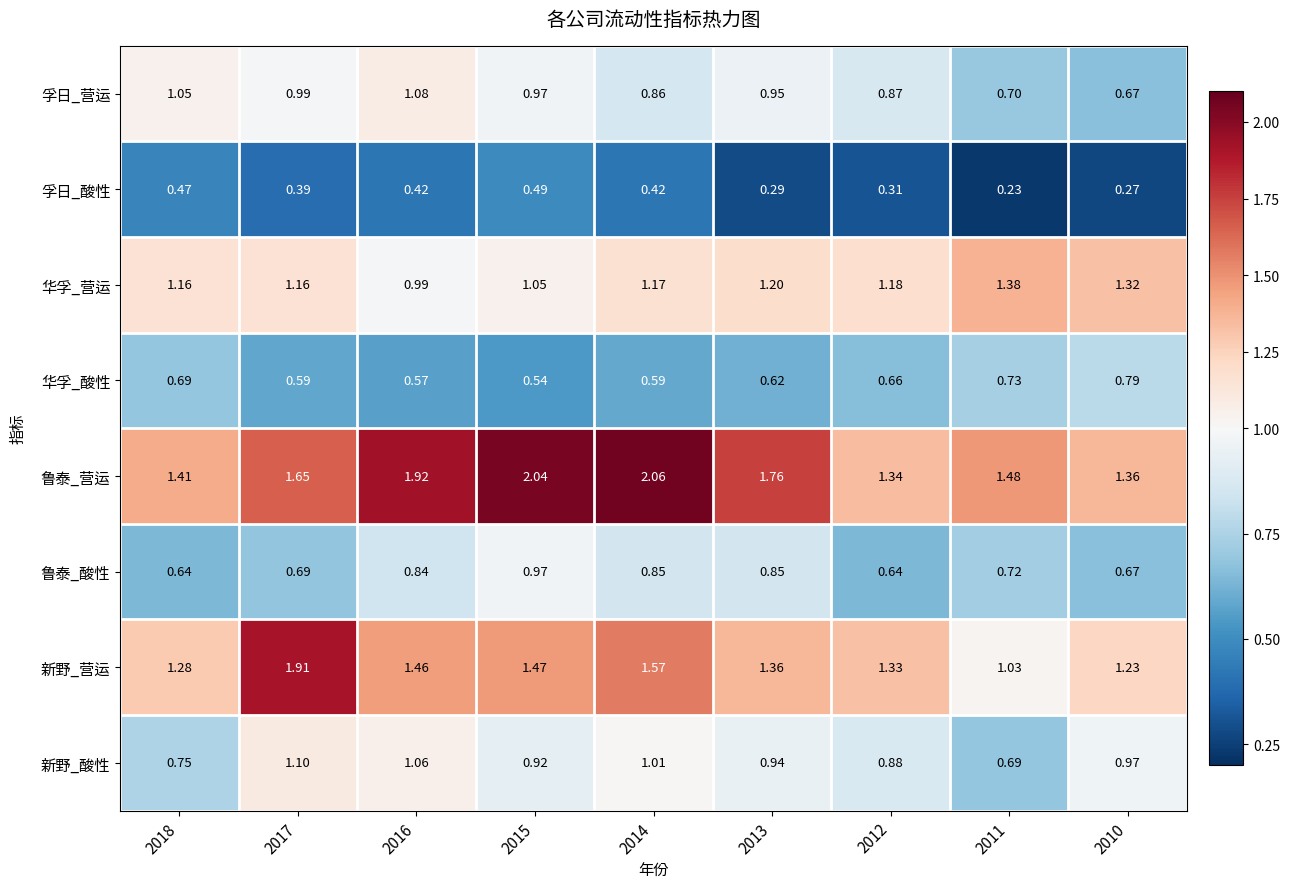

Is the value of 新野_营运 at 2010 greater than the value of 孚日_营运 at 2013?

Yes